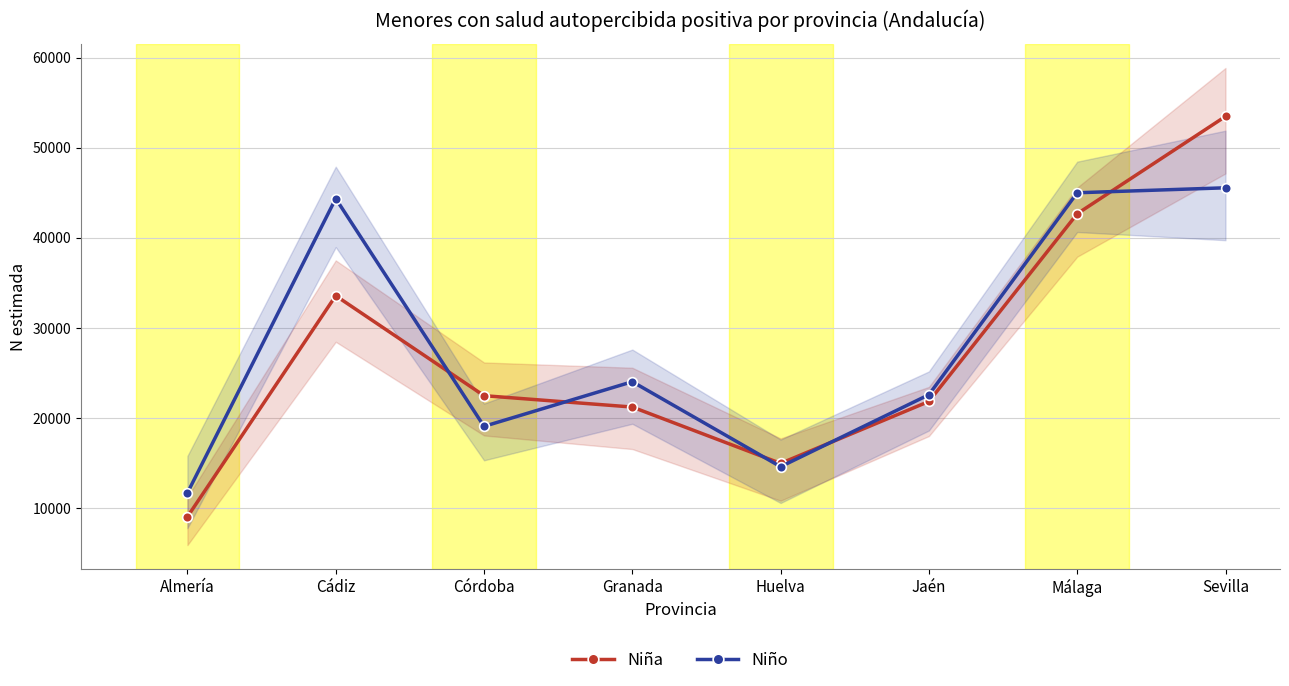

What is the lowest value of the Niña series?

9021